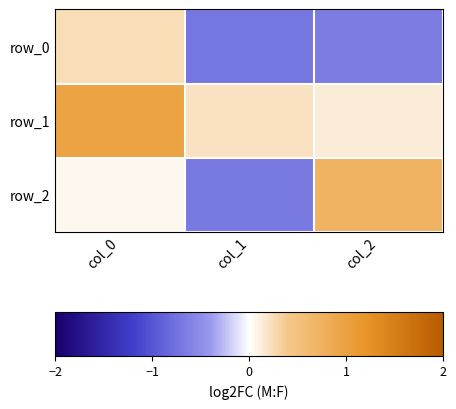

What is the sum of all row_0 values?

-1.1